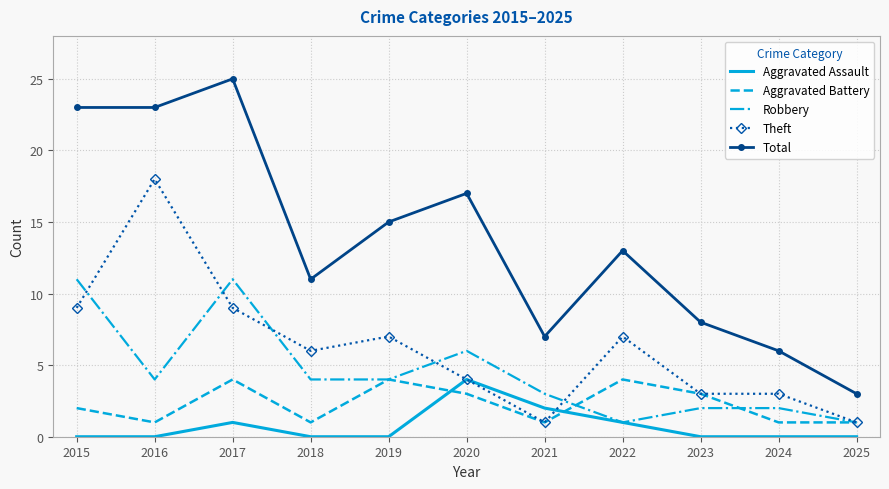

What are all the series names shown in the legend?

Aggravated Assault, Aggravated Battery, Robbery, Theft, Total